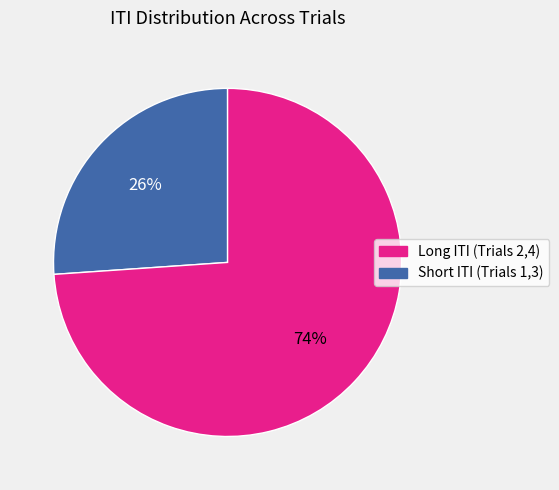

Does any single category account for the majority?

Yes